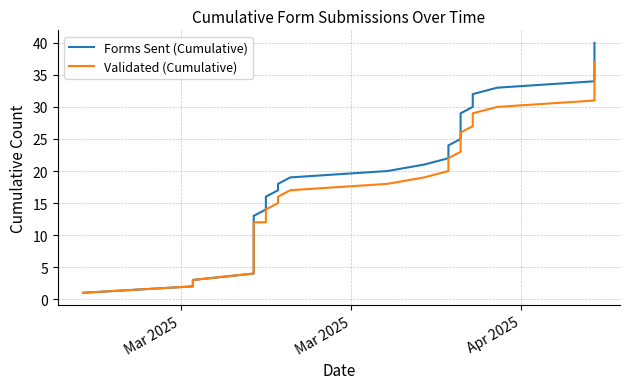

The value of Validated (Cumulative) at Mar 2025 is 1. True or false?

False